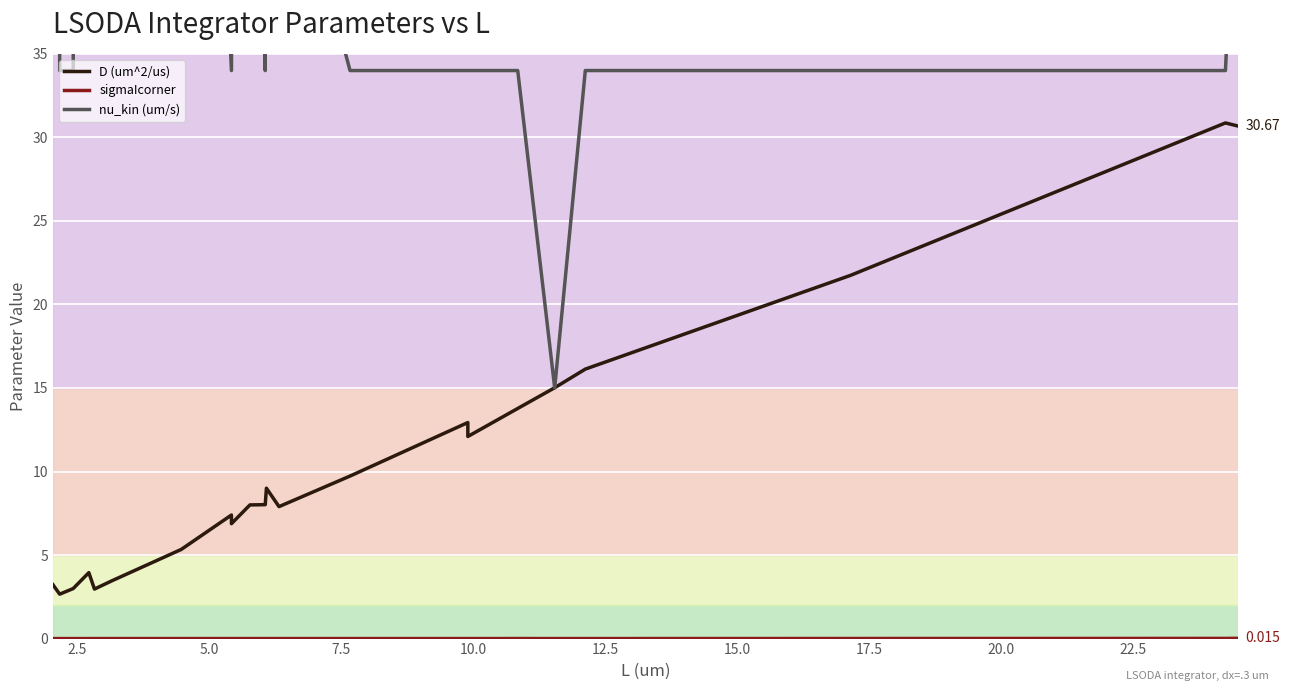

List the series in order of their peak value, lowest first.

sigmaIcorner, D (um^2/us), nu_kin (um/s)